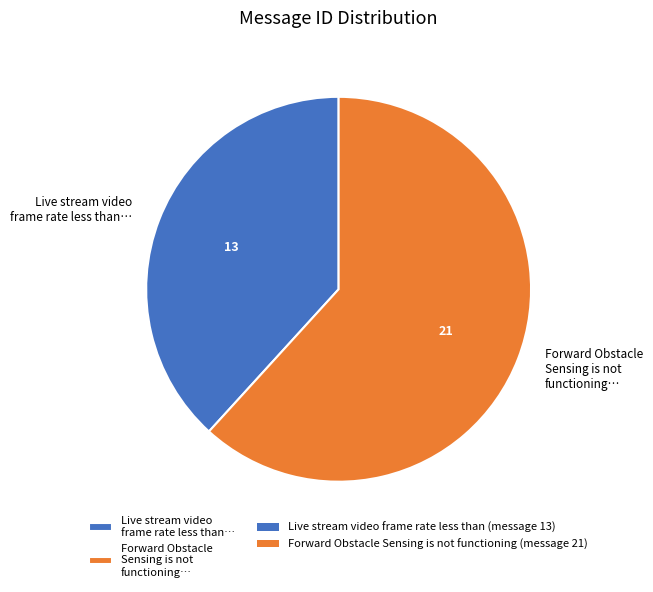

Which has a higher value, Live stream video frame rate less than… or Forward Obstacle Sensing is not functioning…?

Forward Obstacle Sensing is not functioning…